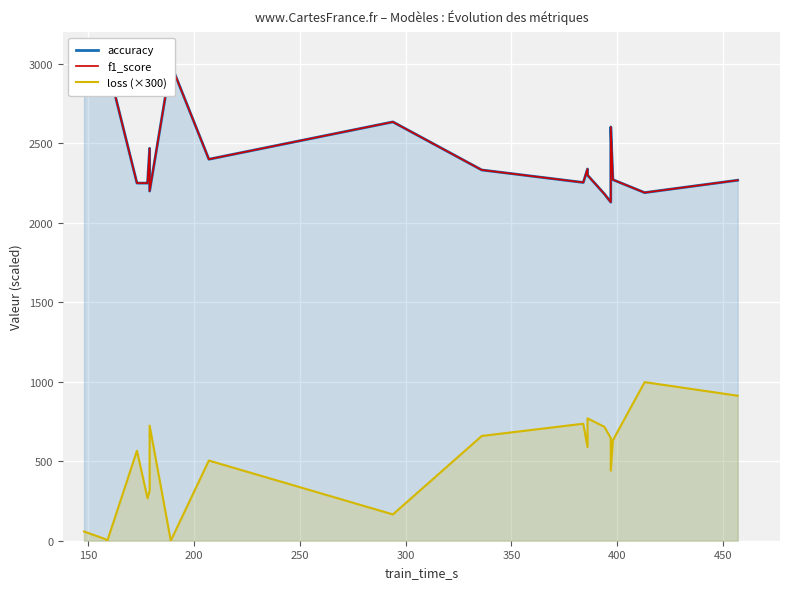

Rank the series by their maximum value, from highest to lowest.

accuracy, f1_score, loss (×300)